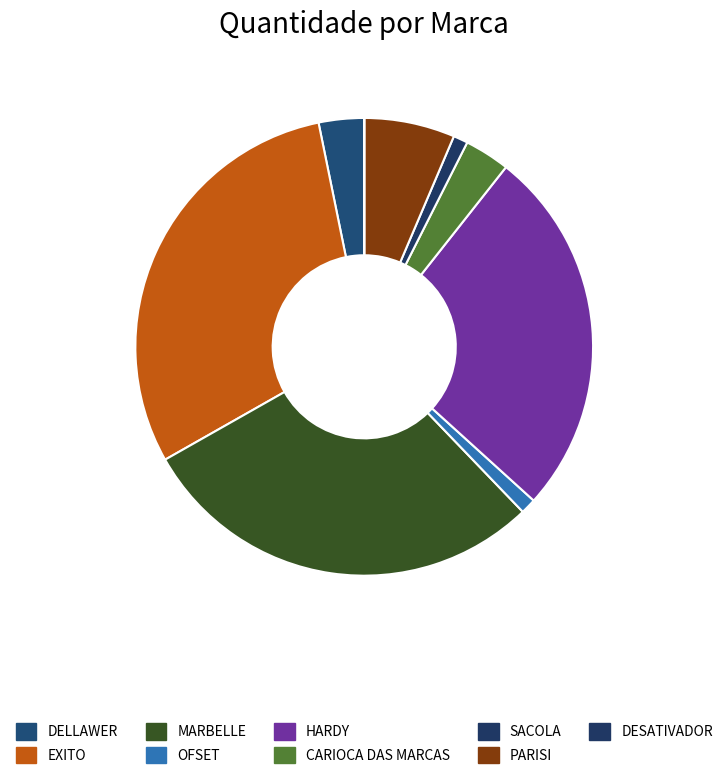

Is it true that DELLAWER is 1% of the pie?

False